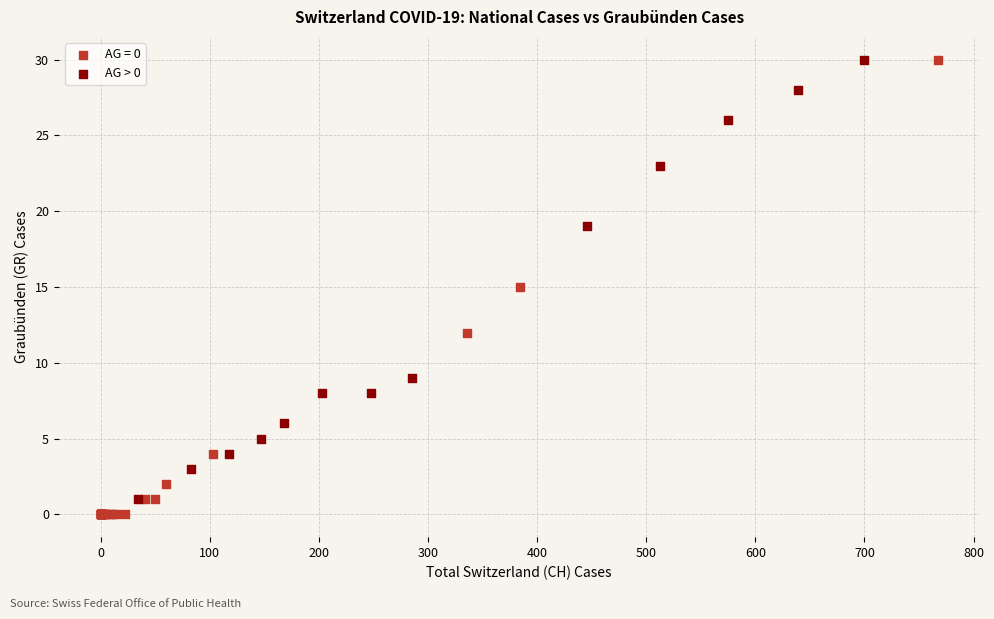

What are all the series names shown in the legend?

AG = 0, AG > 0